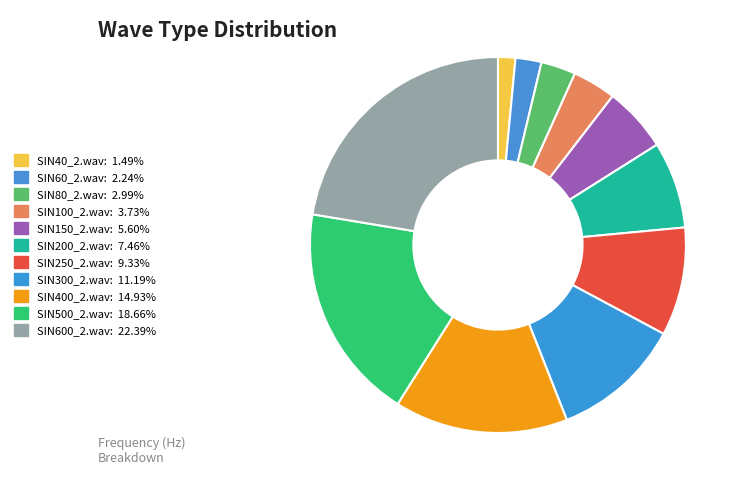

Count the number of slices in the pie.

11